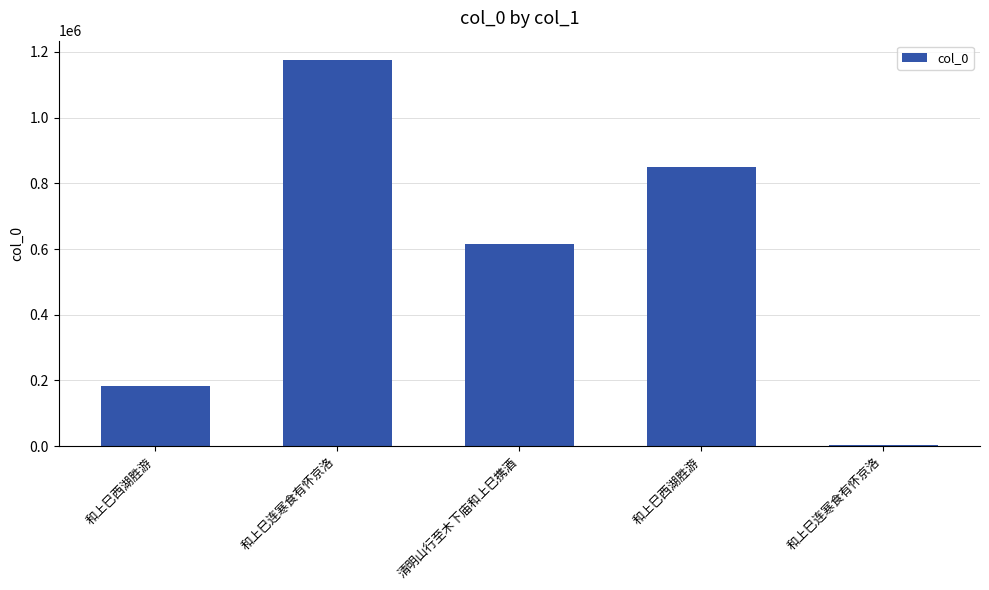

How many categories are shown in the chart?

5